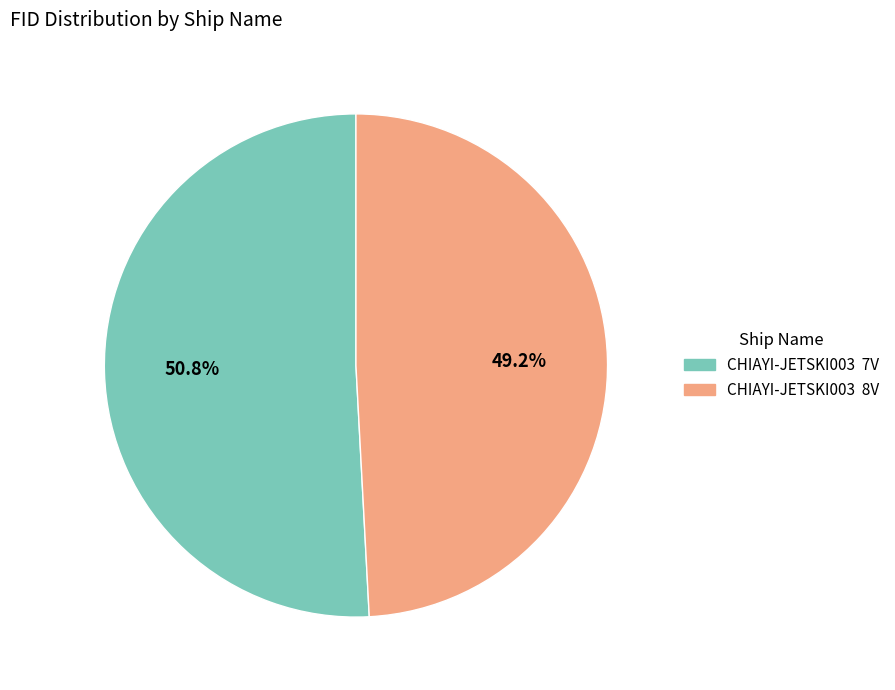

What is the smallest slice in the pie chart?

CHIAYI-JETSKI003 8V